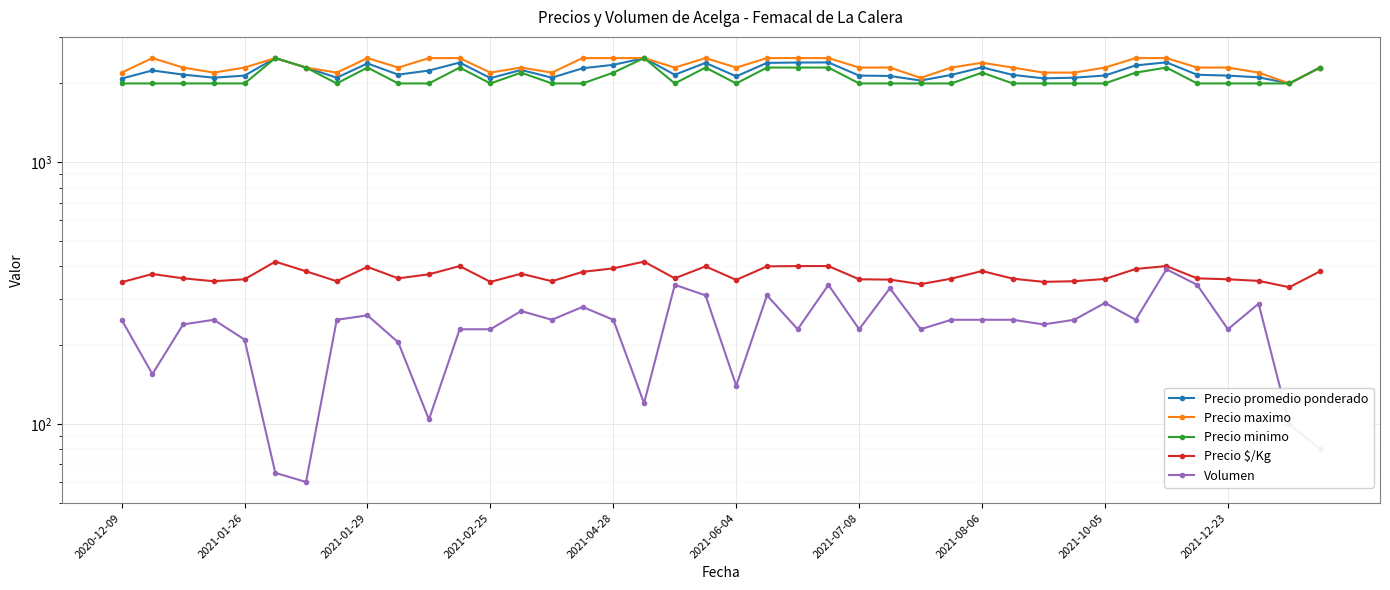

True or false: Volumen has a value of 53 at 14.

False